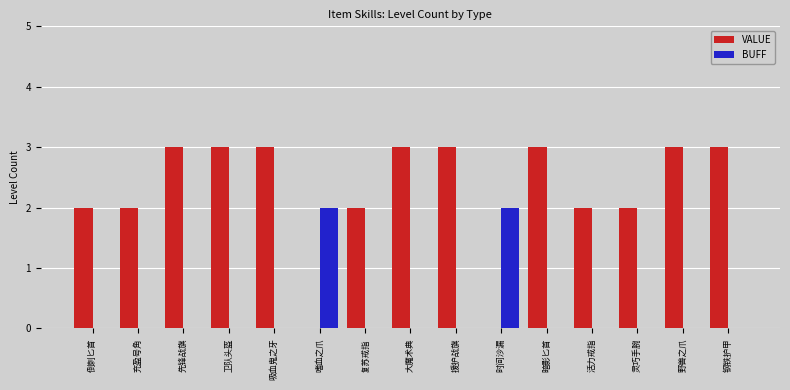

Count the BUFF values in the range 0 to 1.

13